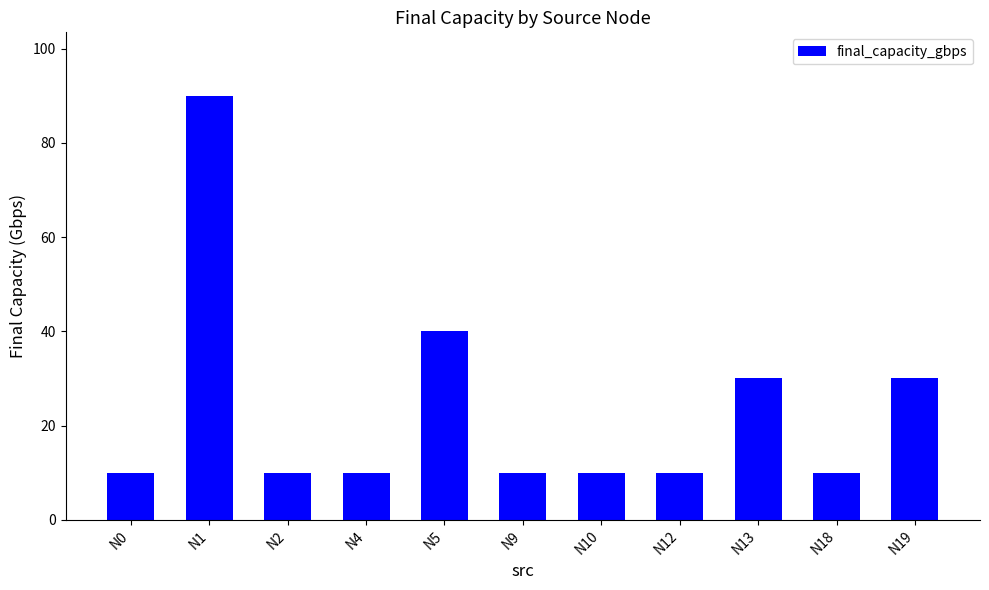

How many series are shown in this chart?

1